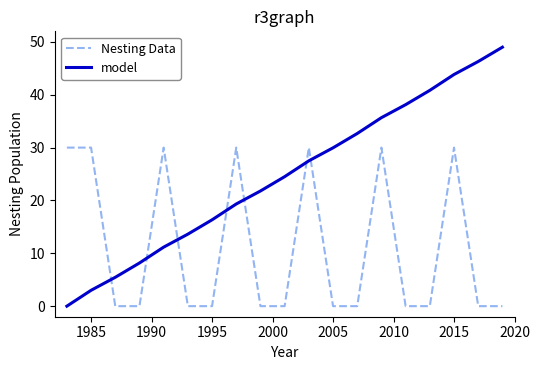

How many lines are shown in the chart?

2